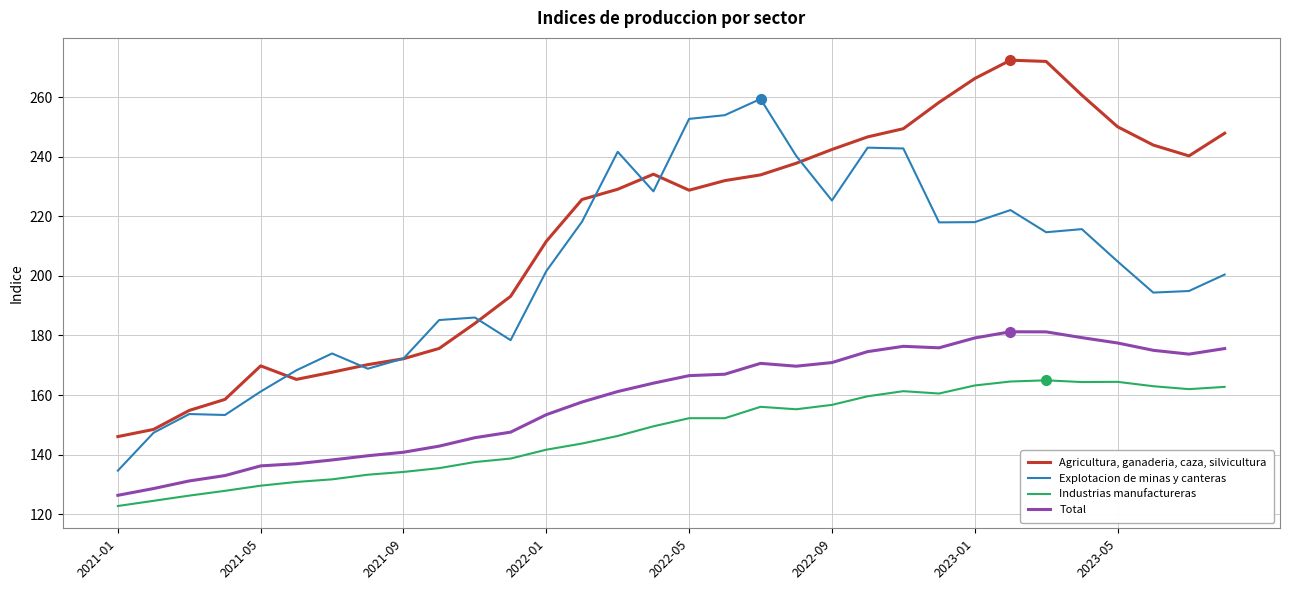

True or false: Industrias manufactureras and Agricultura, ganaderia, caza, silvicultura intersect in this chart.

False